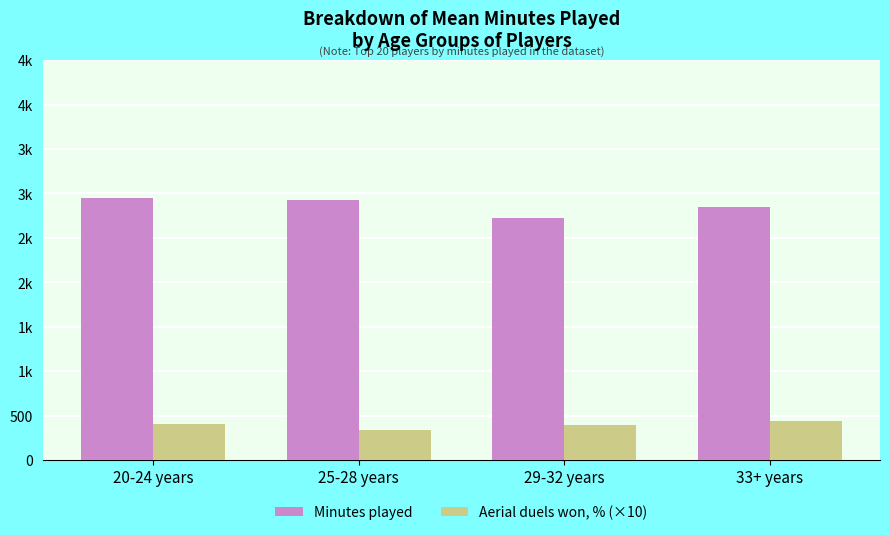

At how many categories does at least one series exceed 352?

4